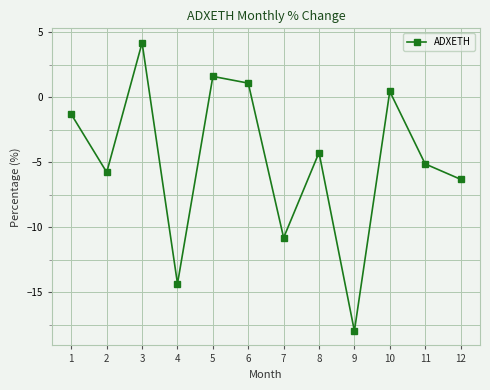

What is the difference between the second highest and second lowest values?

15.9